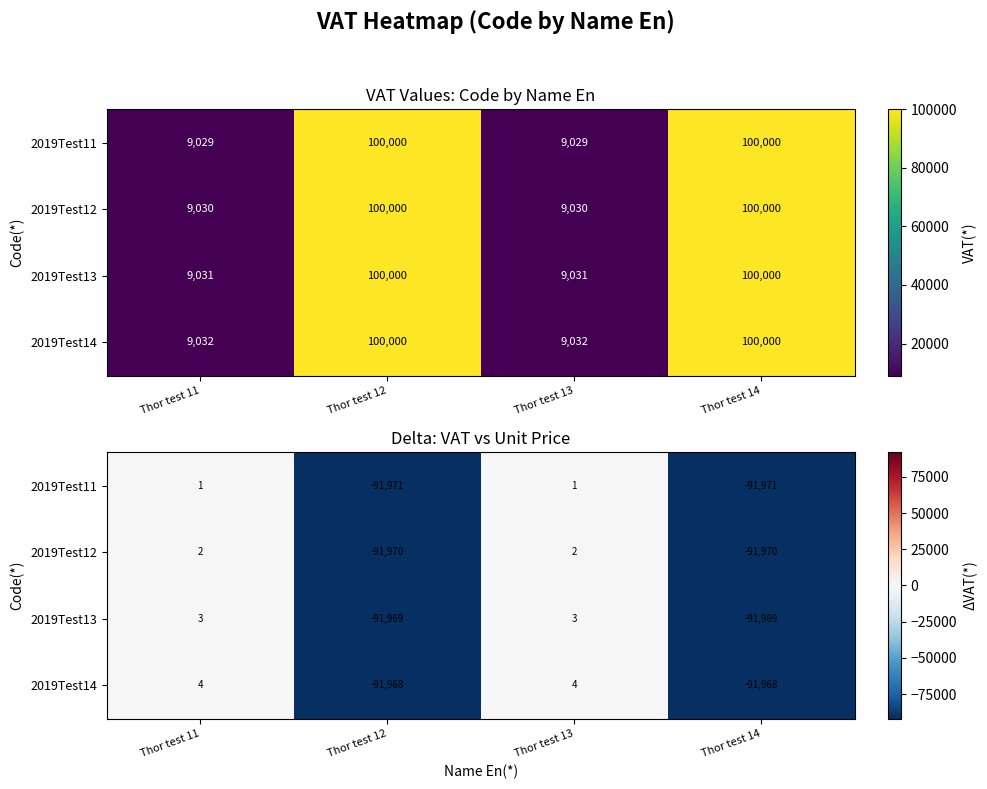

At how many categories does at least one series exceed -34132?

2